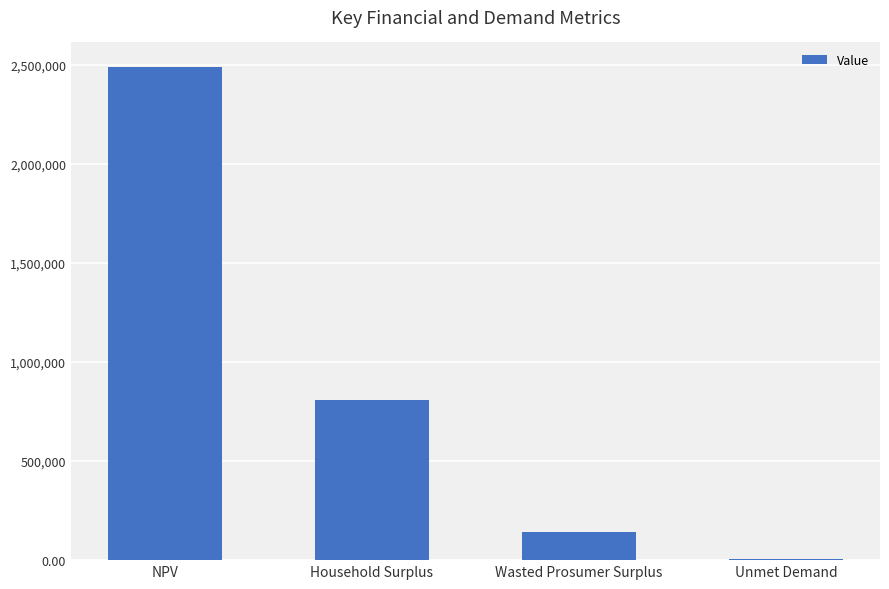

What value does the data have at Wasted Prosumer Surplus?

144017.9